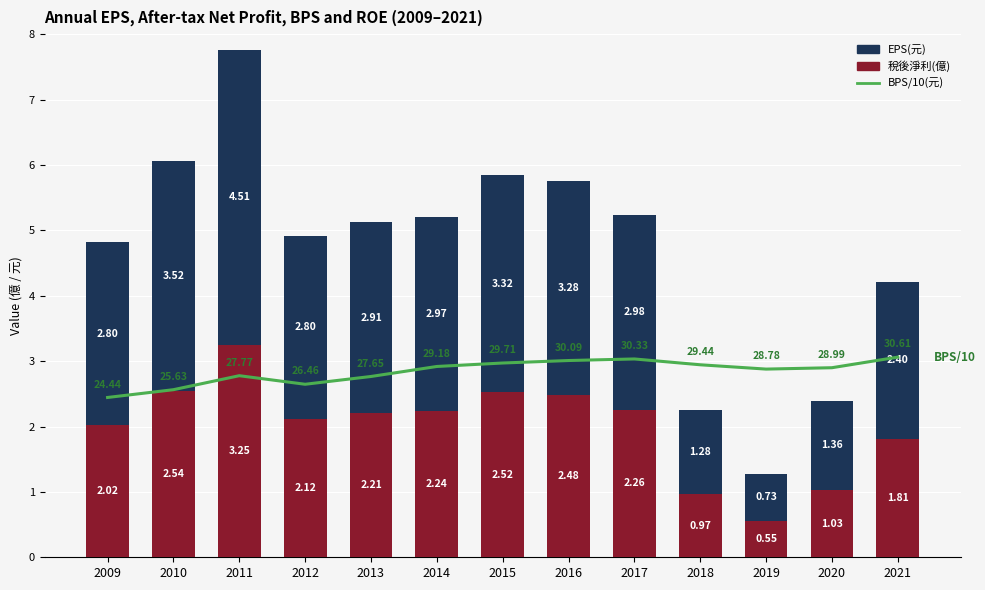

Between 2011 and 2020, which is larger?

2020